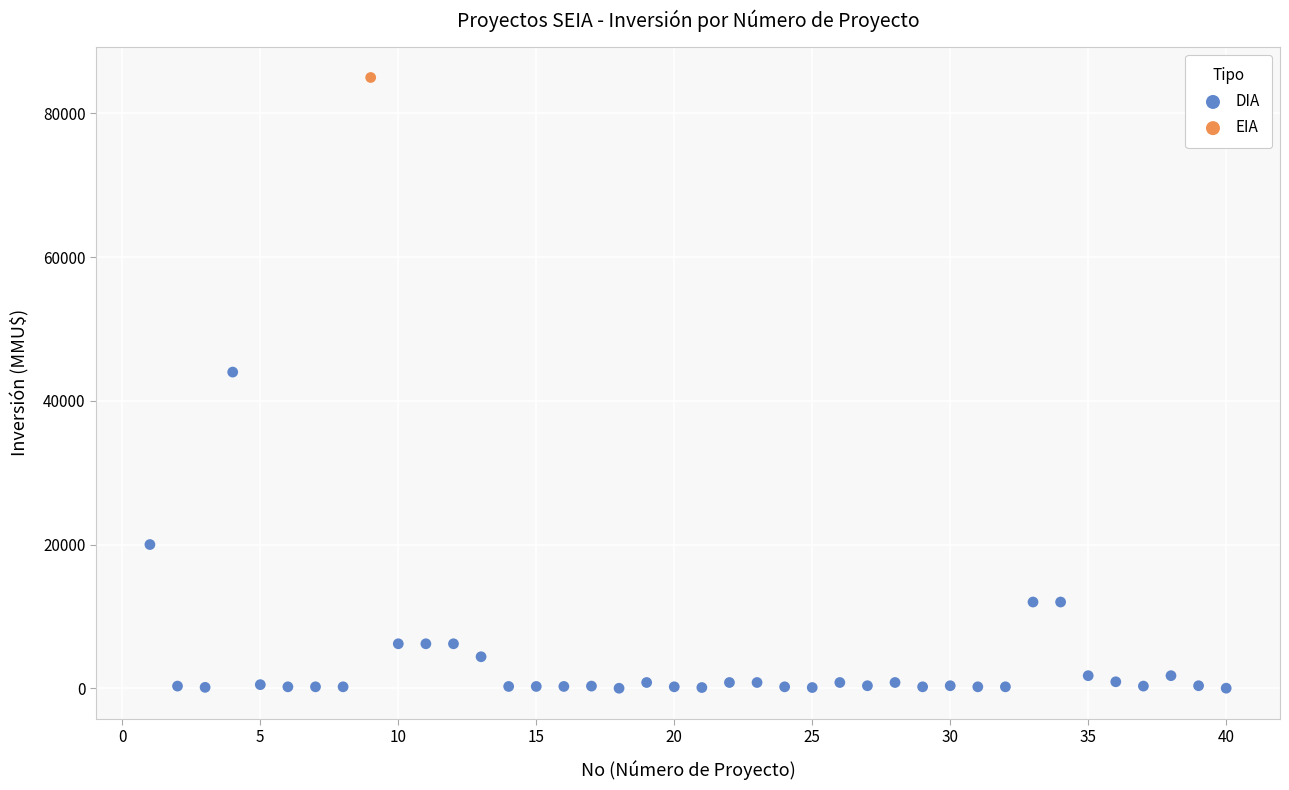

What are all the series names shown in the legend?

DIA, EIA